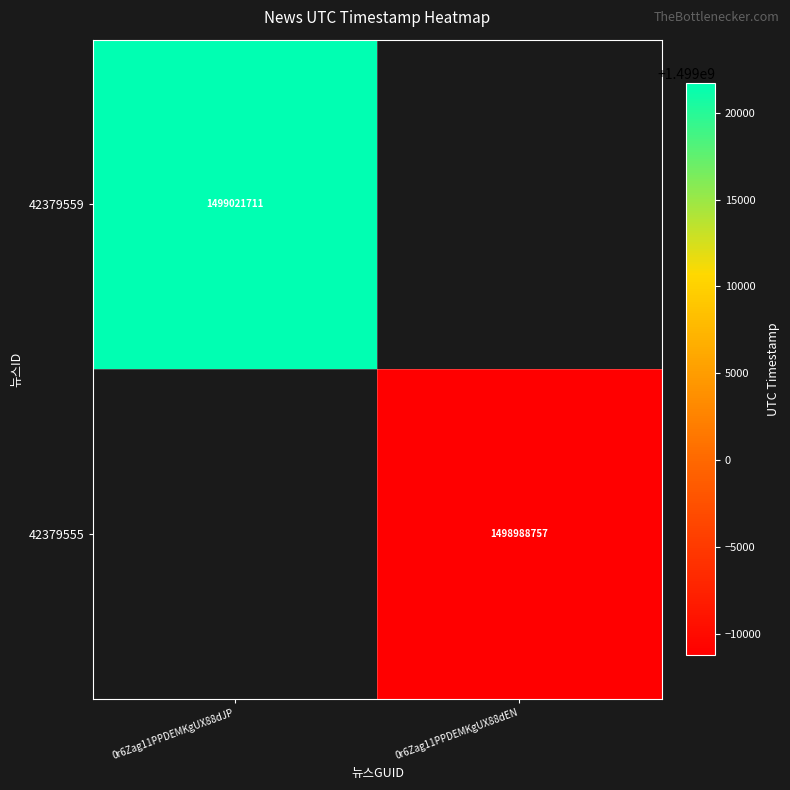

Is it true that 42379559 equals 1499021711 at 0r6Zag11PPDEMKgUX88dJP?

True